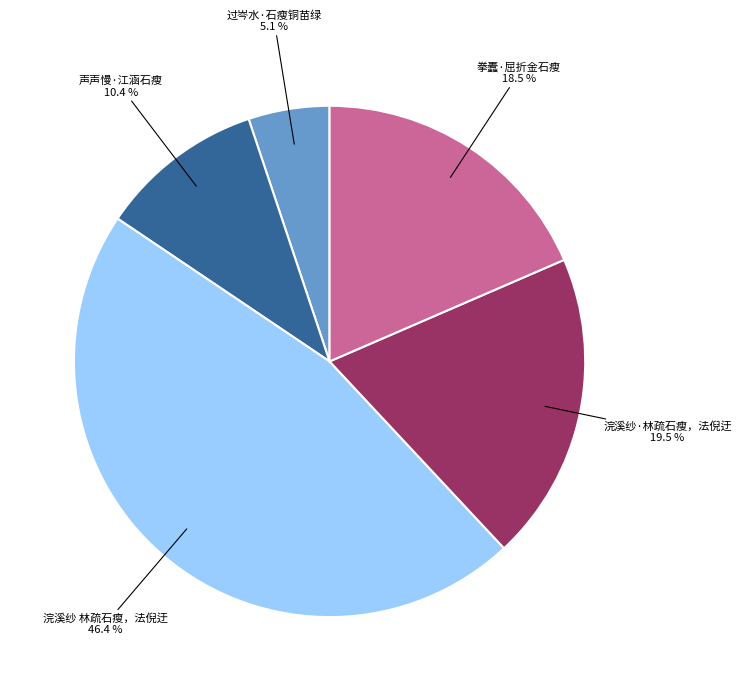

Rank the categories by value from highest to lowest.

浣溪纱 林疏石瘦，法倪迂, 浣溪纱·林疏石瘦，法倪迂, 拳蠹·屈折金石瘦, 声声慢·江涵石瘦, 过岑水·石瘦铜苗绿